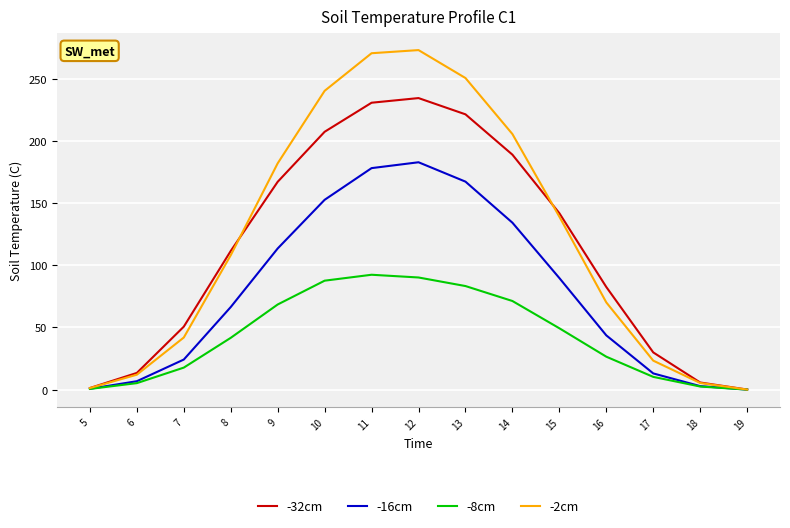

What is the difference between the maximum and second lowest values in the -16cm series?

182.2